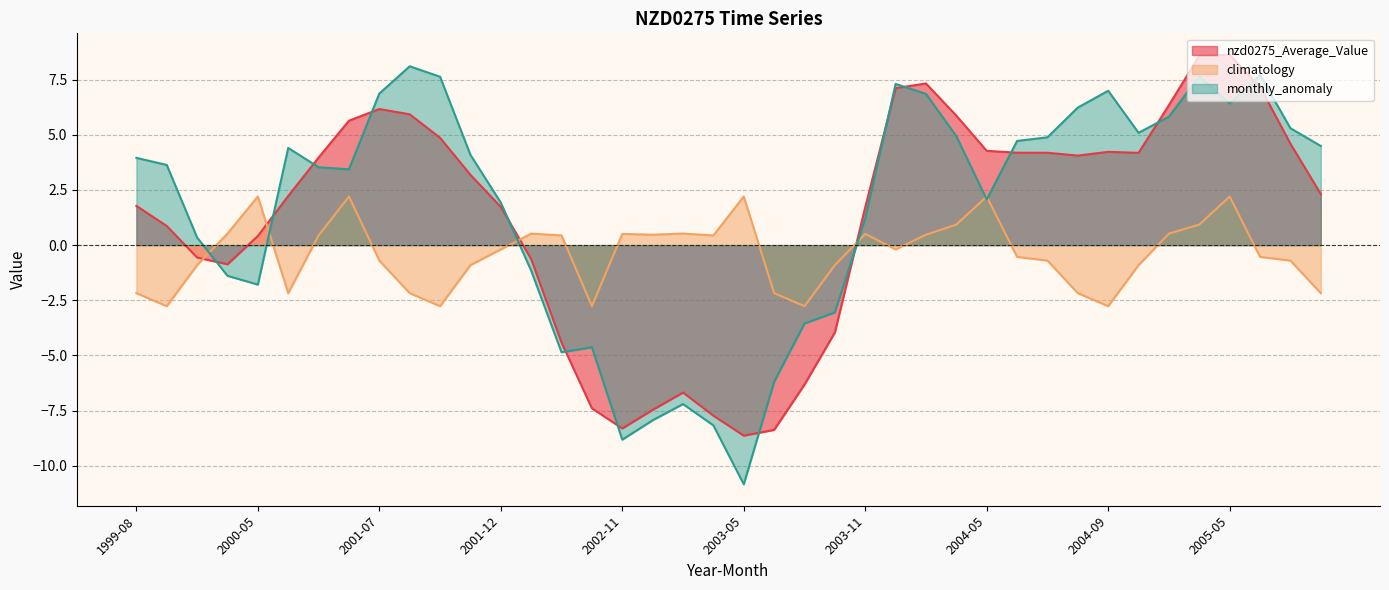

What is the average value of the monthly_anomaly series?

1.6